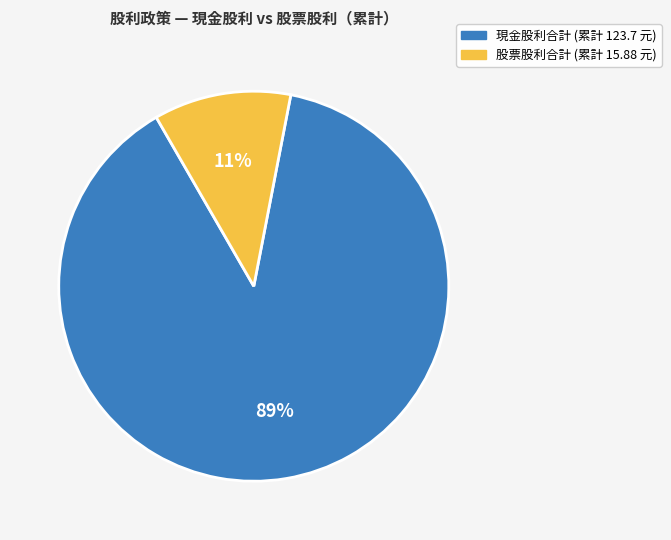

Is there any slice that represents more than half of the pie?

Yes